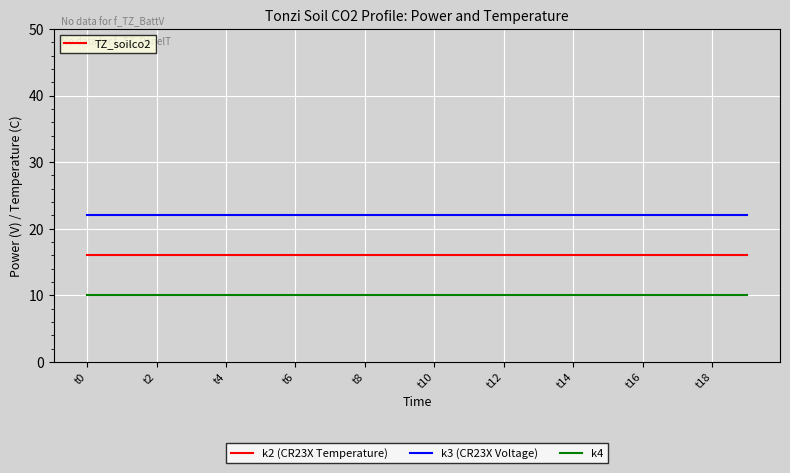

True or false: k4 and k2 (CR23X Temperature) cross at least once.

False